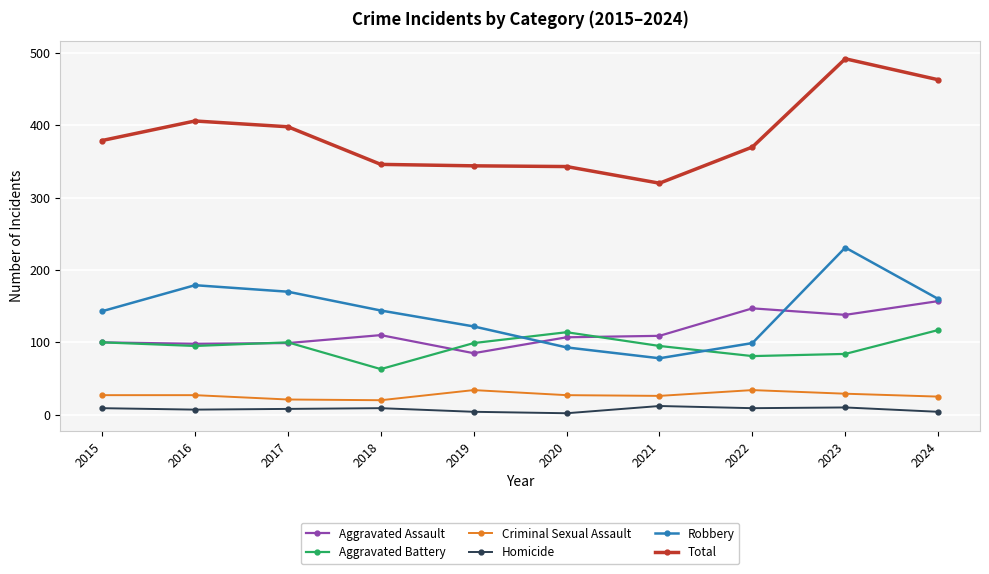

Which series changed the most between 2019 and 2024?

Total